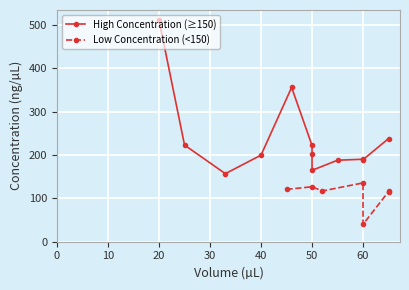

What is the difference between the maximum and minimum values in the Volume series?

45.0